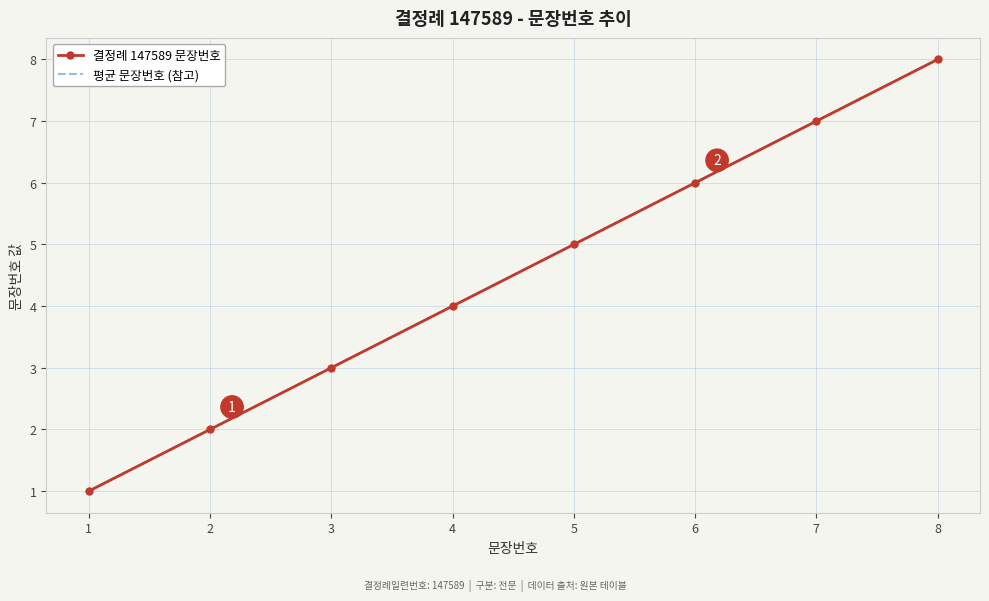

Reading left to right, transcribe all the data shown in this chart.

결정례 147589 문장번호: 1=1	2=2	3=3	4=4	5=5	6=6	7=7	8=8
평균 문장번호 (참고): 1=1	2=2	3=3	4=4	5=5	6=6	7=7	8=8